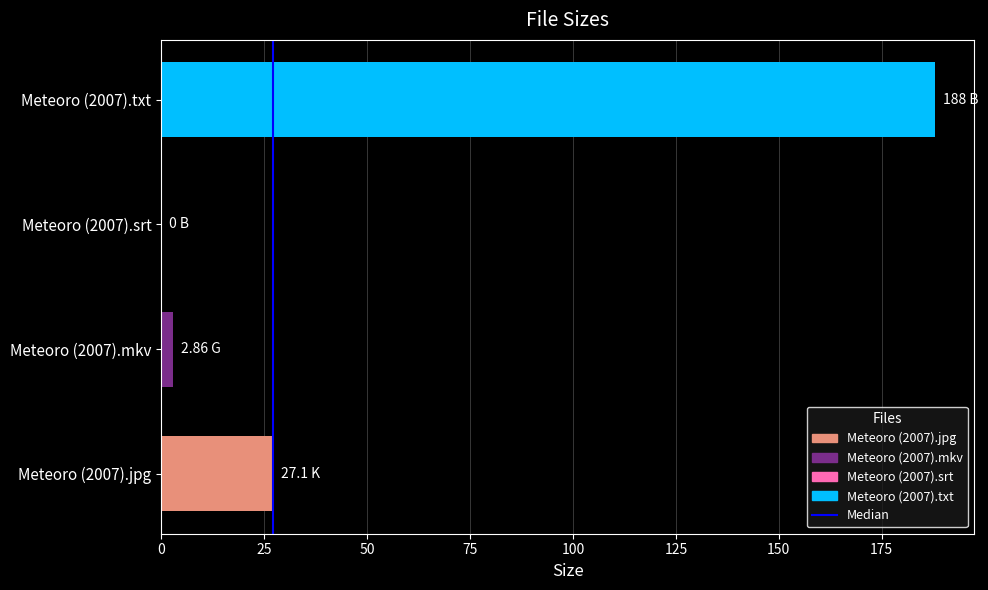

What is the change in value from Meteoro (2007).jpg to Meteoro (2007).txt?

+160.9